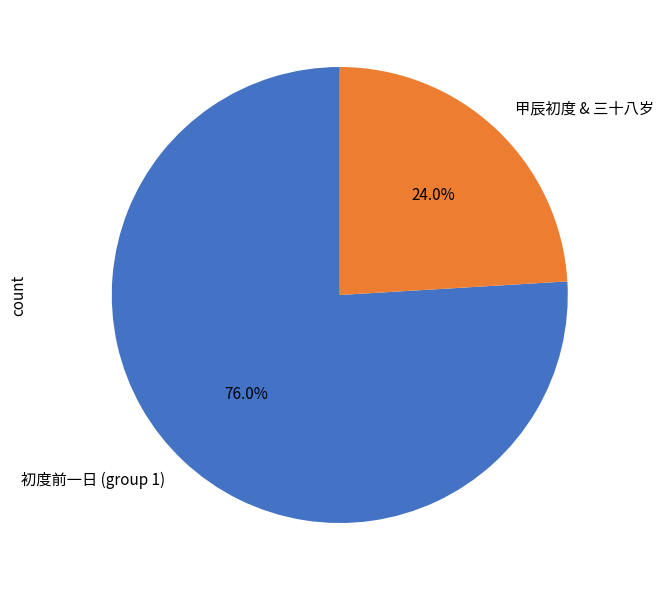

Does 初度前一日 (group 1) account for over 50% of the chart?

Yes